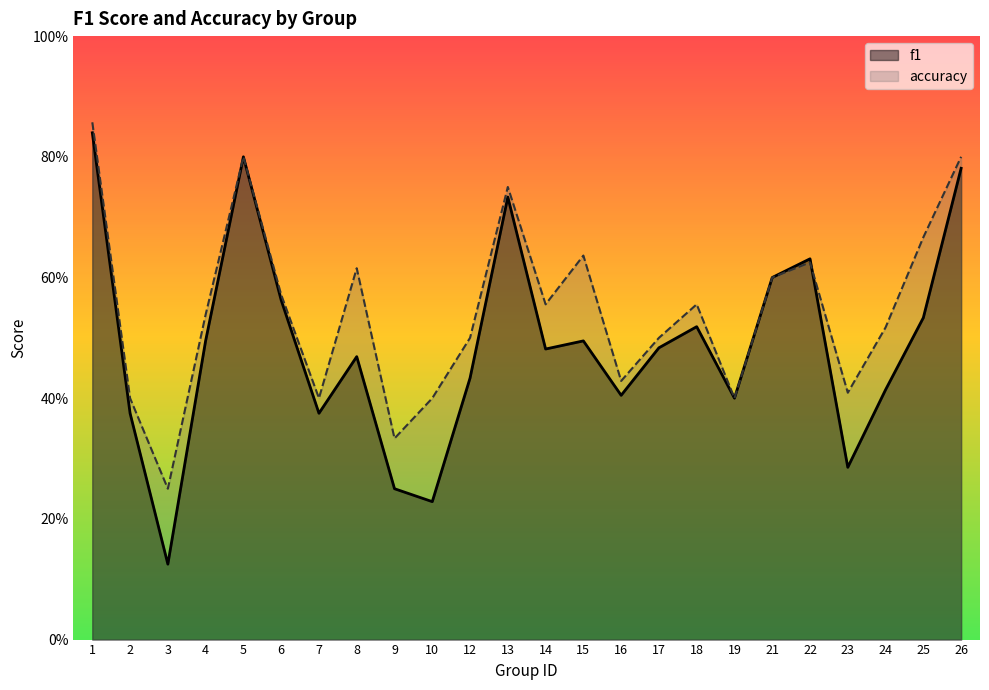

How many intersections are there between accuracy and f1?

1